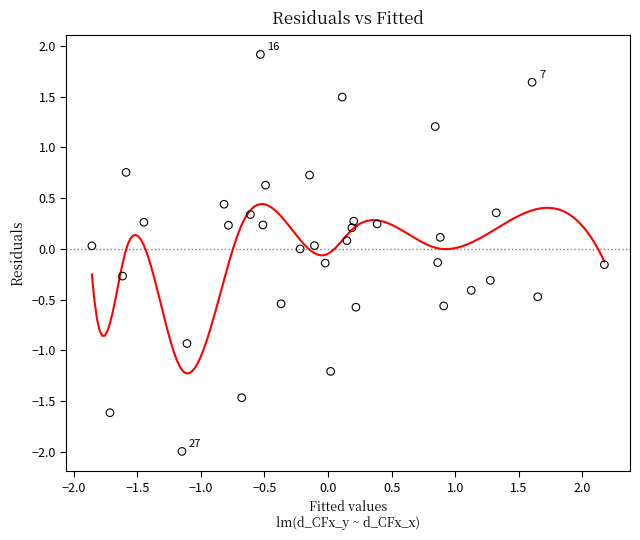

What is the range of X values (max minus min)?

4.0